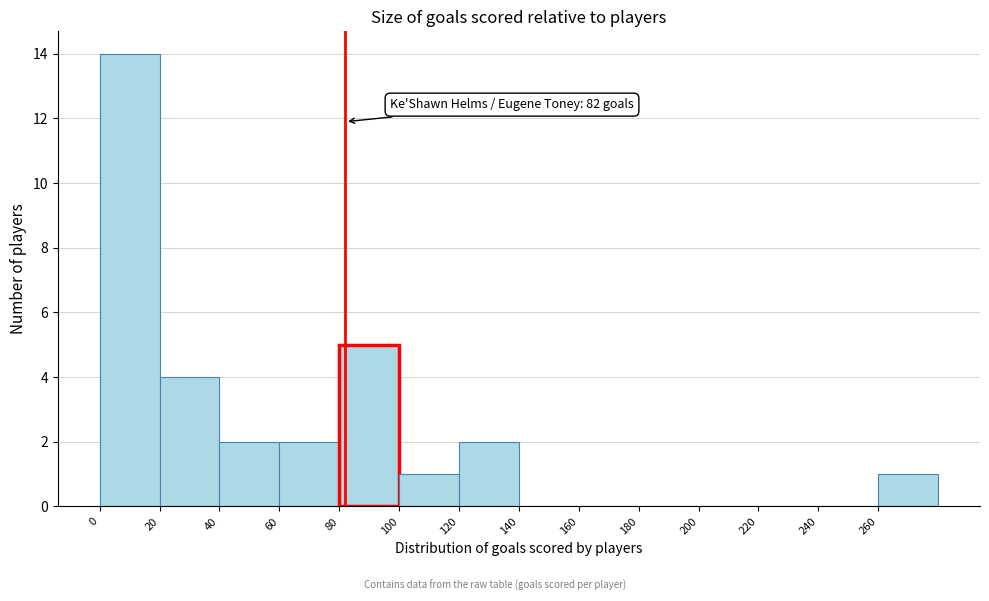

Which range on the x-axis has the tallest bar?

0 to 20